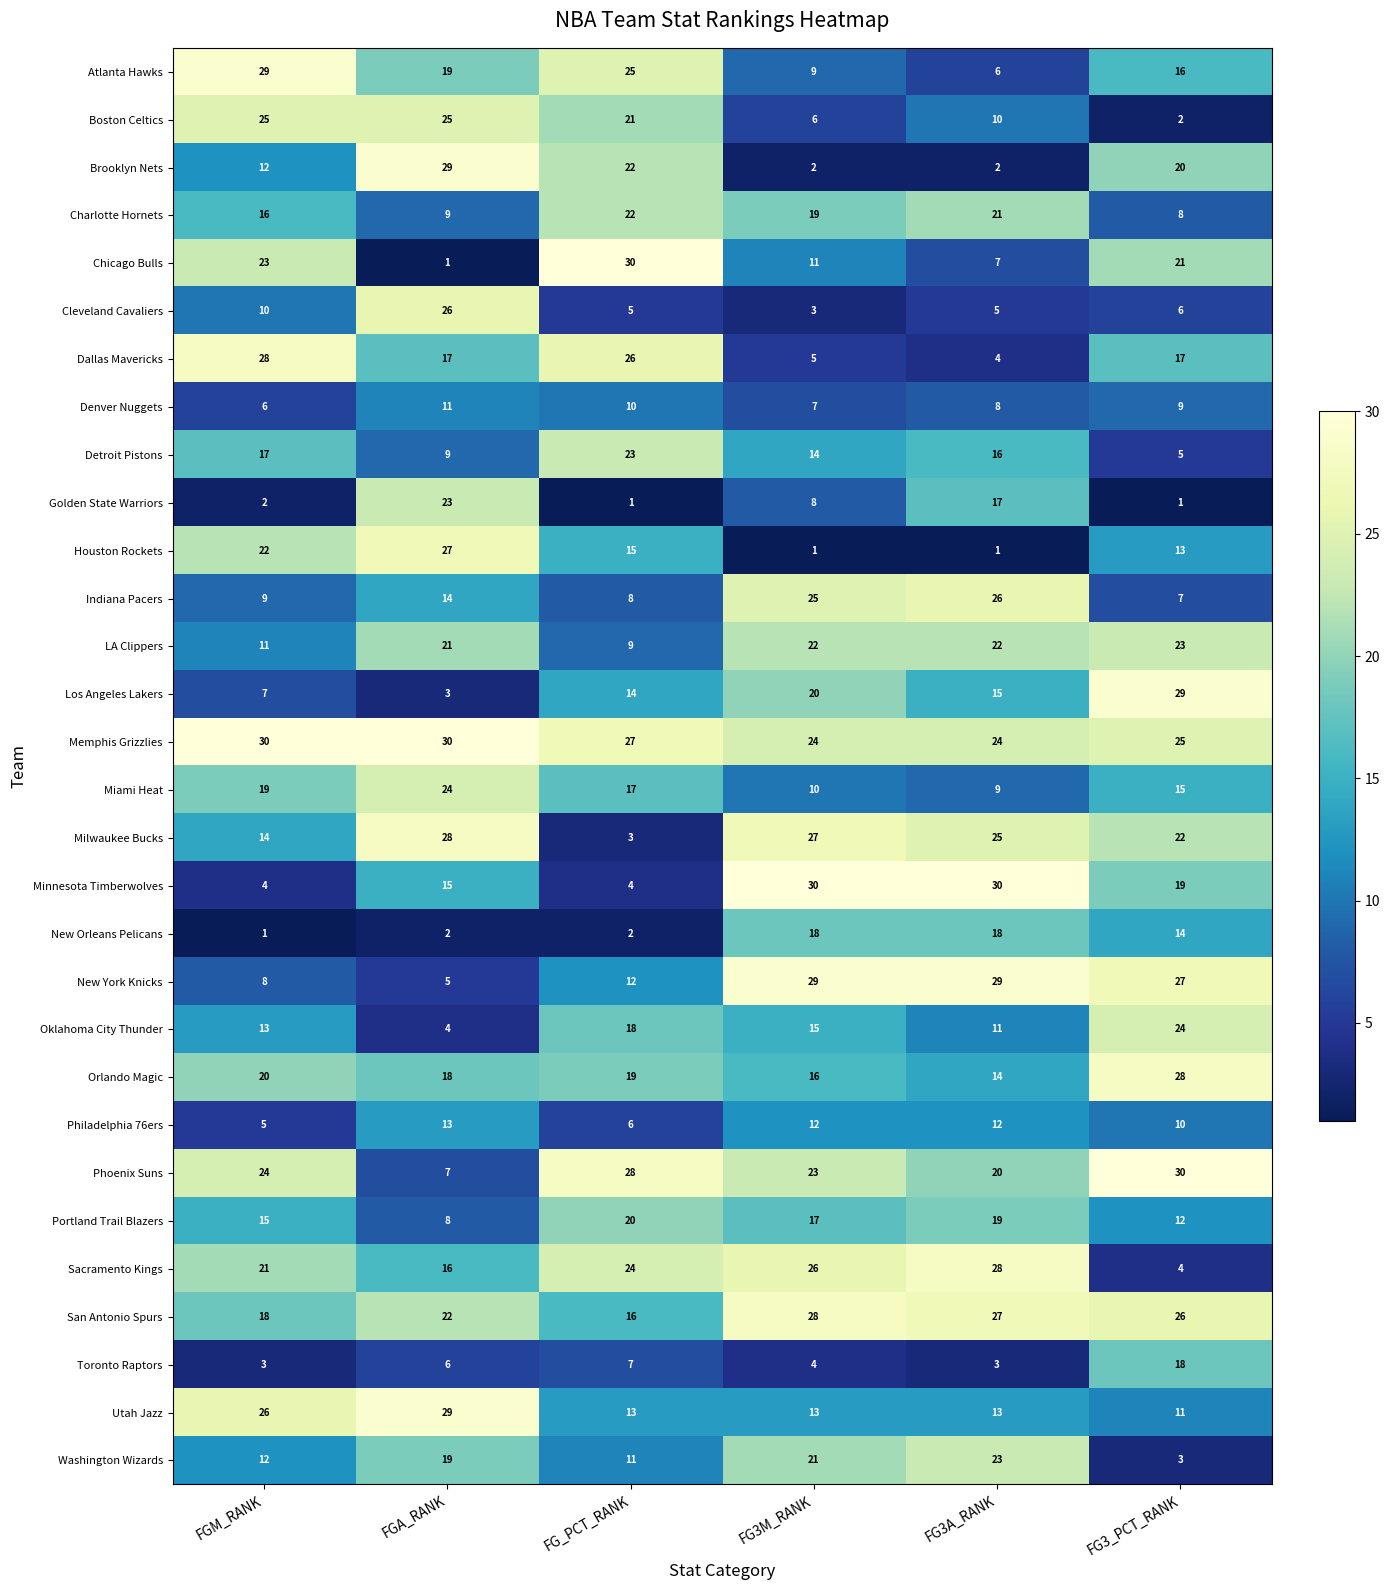

What is the greatest value displayed?

30